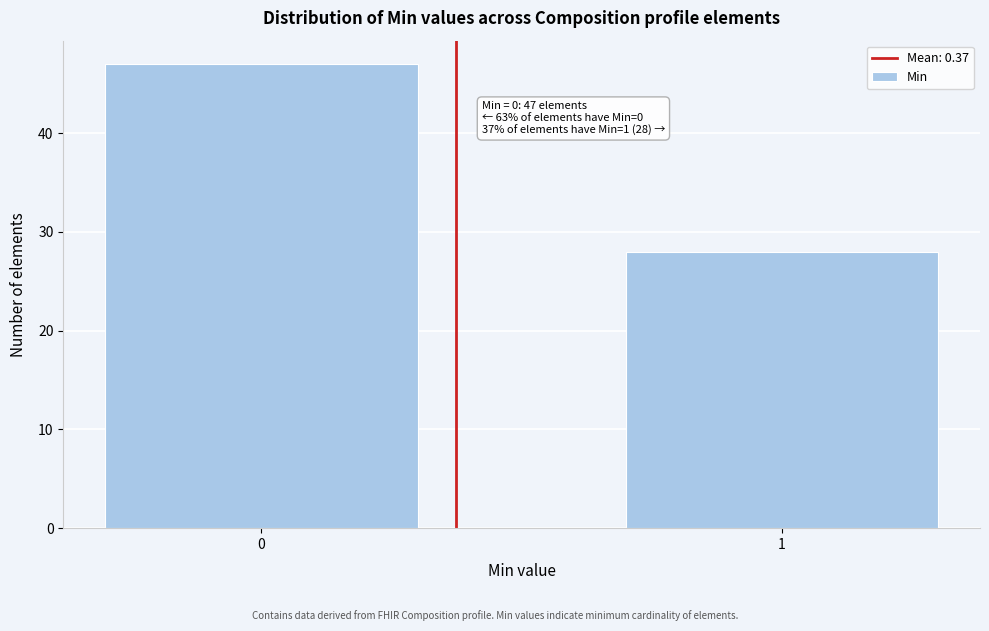

Reading left to right, list all the values displayed in this chart.

47	28